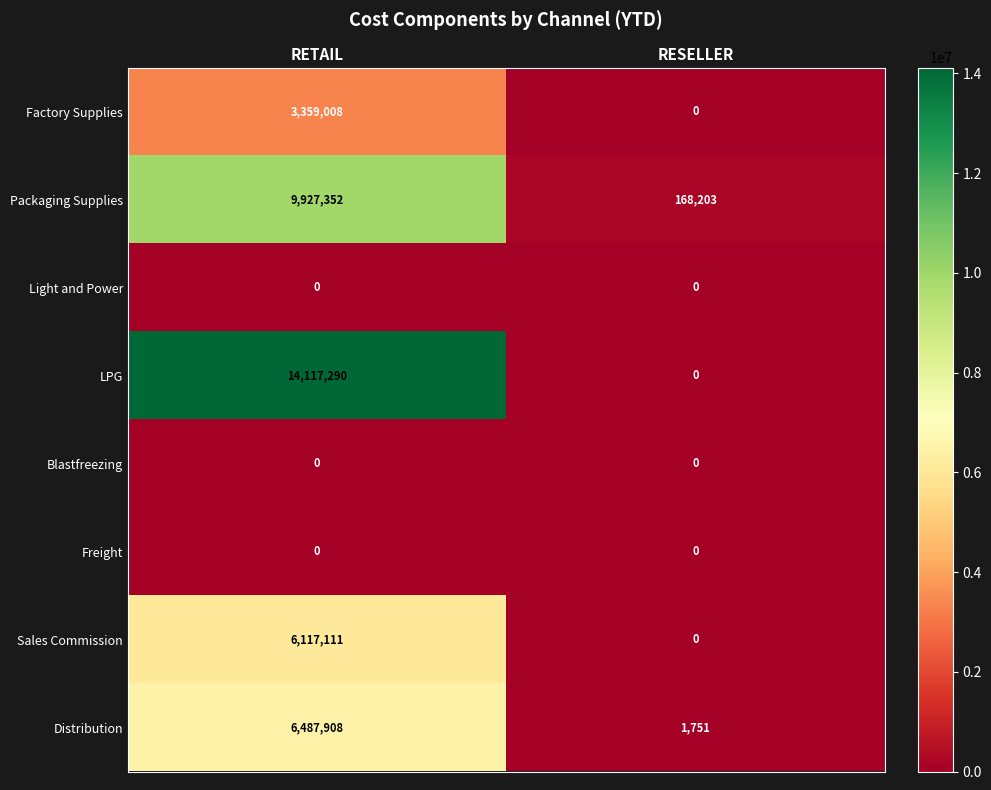

Which series changed the most between RETAIL and RESELLER?

LPG